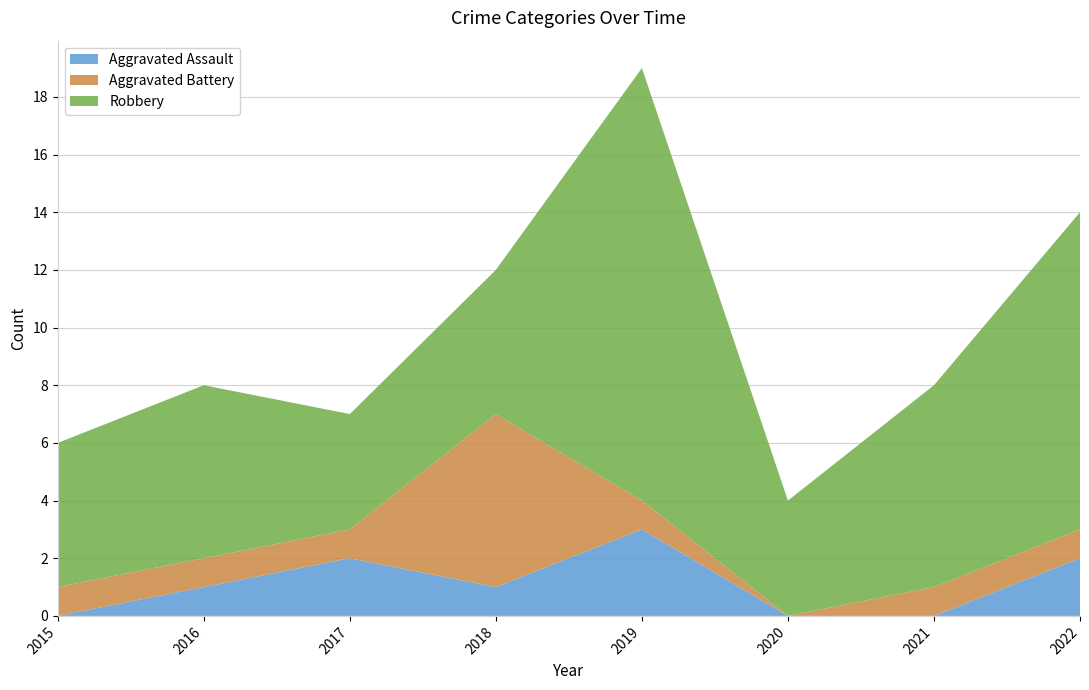

Reading left to right, list all the values displayed in this chart.

Aggravated Assault: 2015=0	2016=1	2017=2	2018=1	2019=3	2020=0	2021=0	2022=2
Aggravated Battery: 2015=1	2016=1	2017=1	2018=6	2019=1	2020=0	2021=1	2022=1
Robbery: 2015=5	2016=6	2017=4	2018=5	2019=15	2020=4	2021=7	2022=11